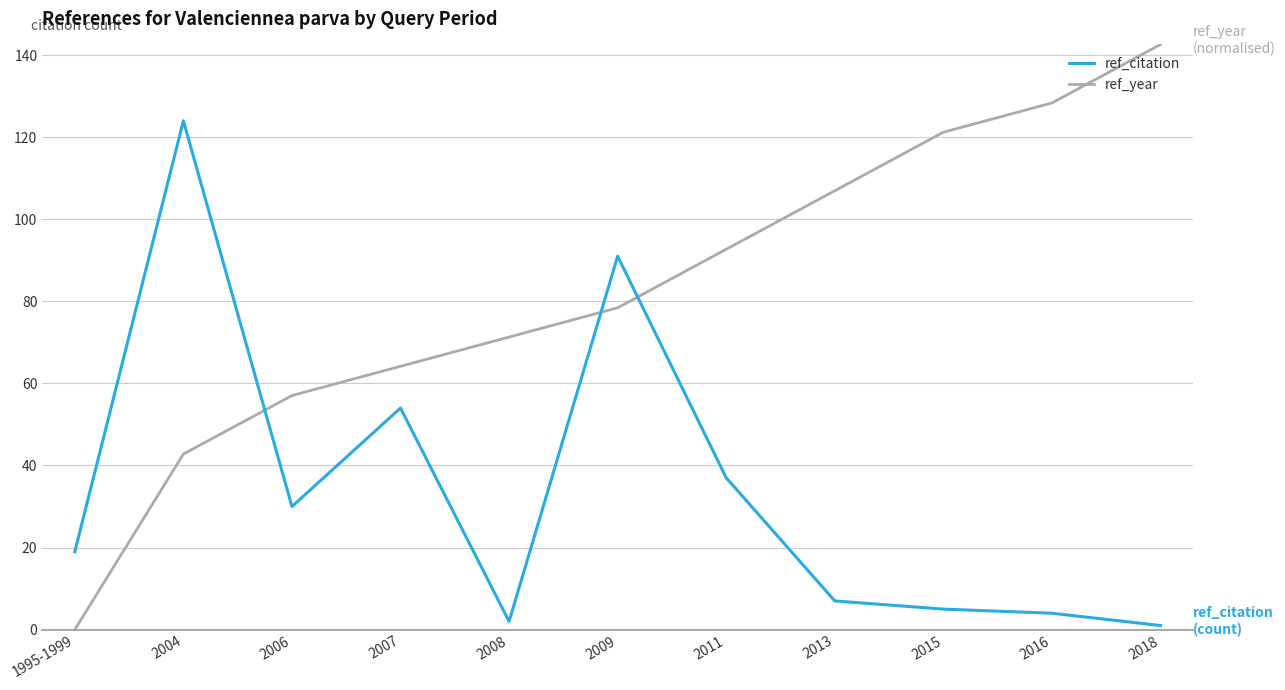

What is the sum of the ref_year values at 2008 and 2009?

149.7